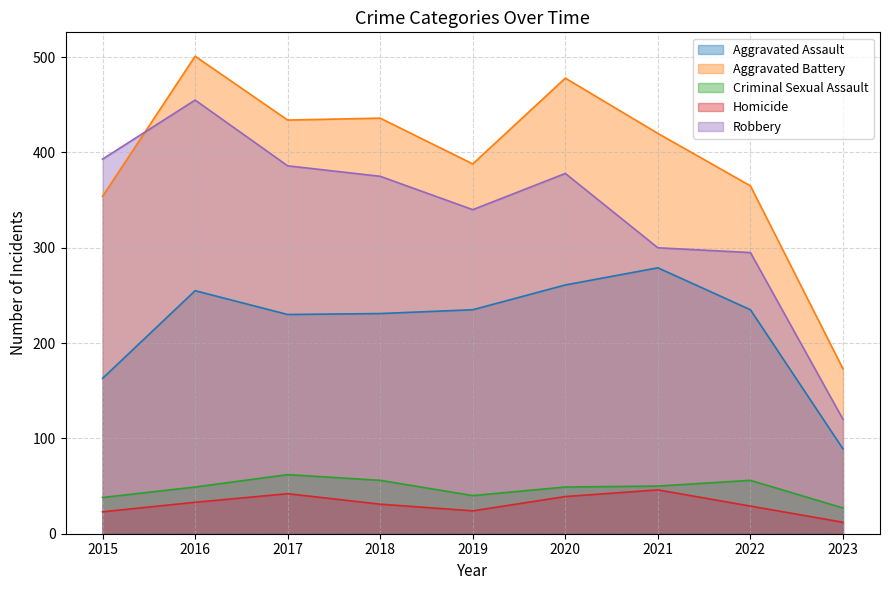

How many lines are shown in the chart?

5